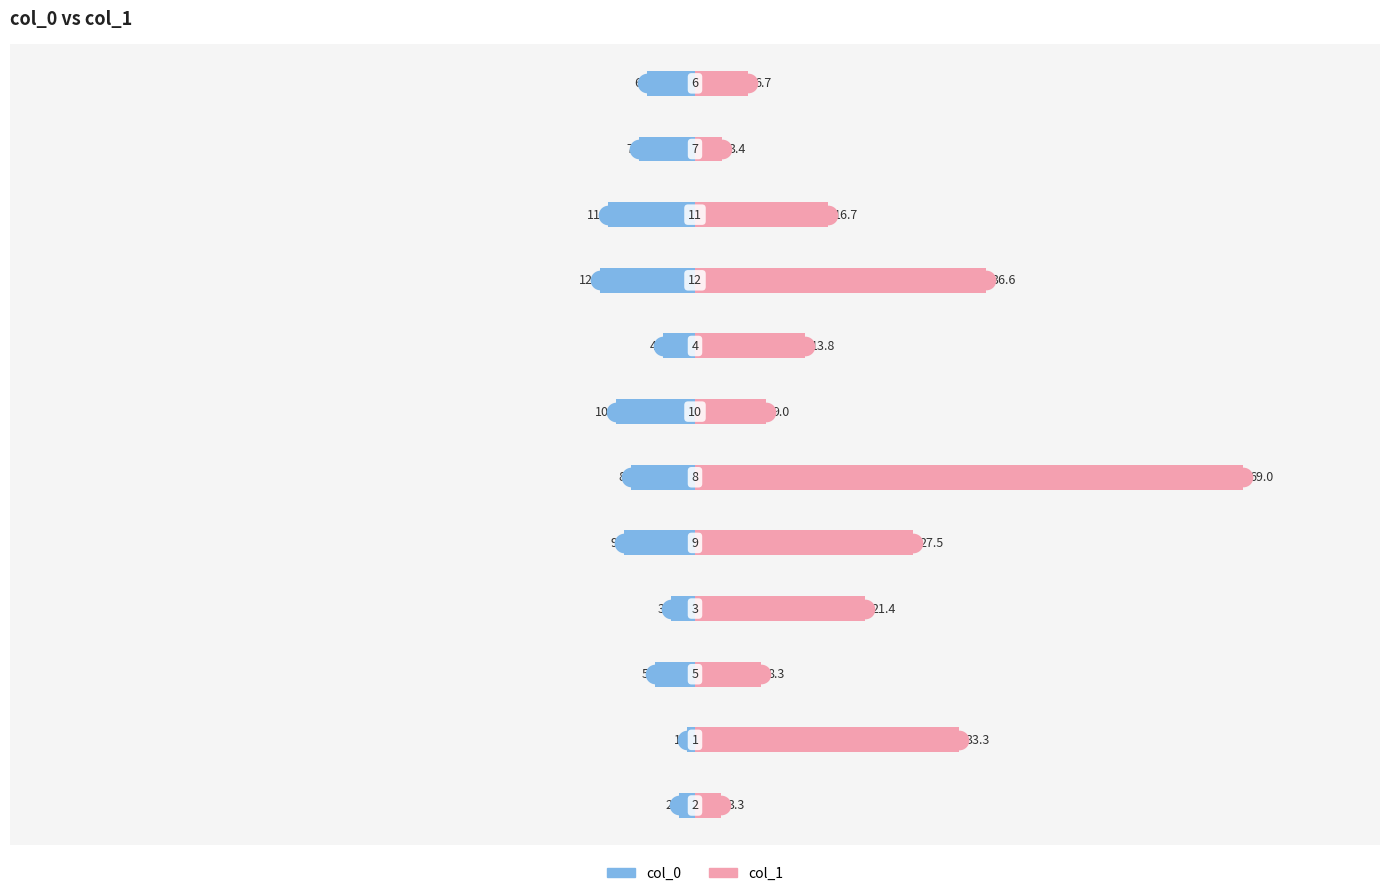

Which series has the widest spread of Y values?

col_1